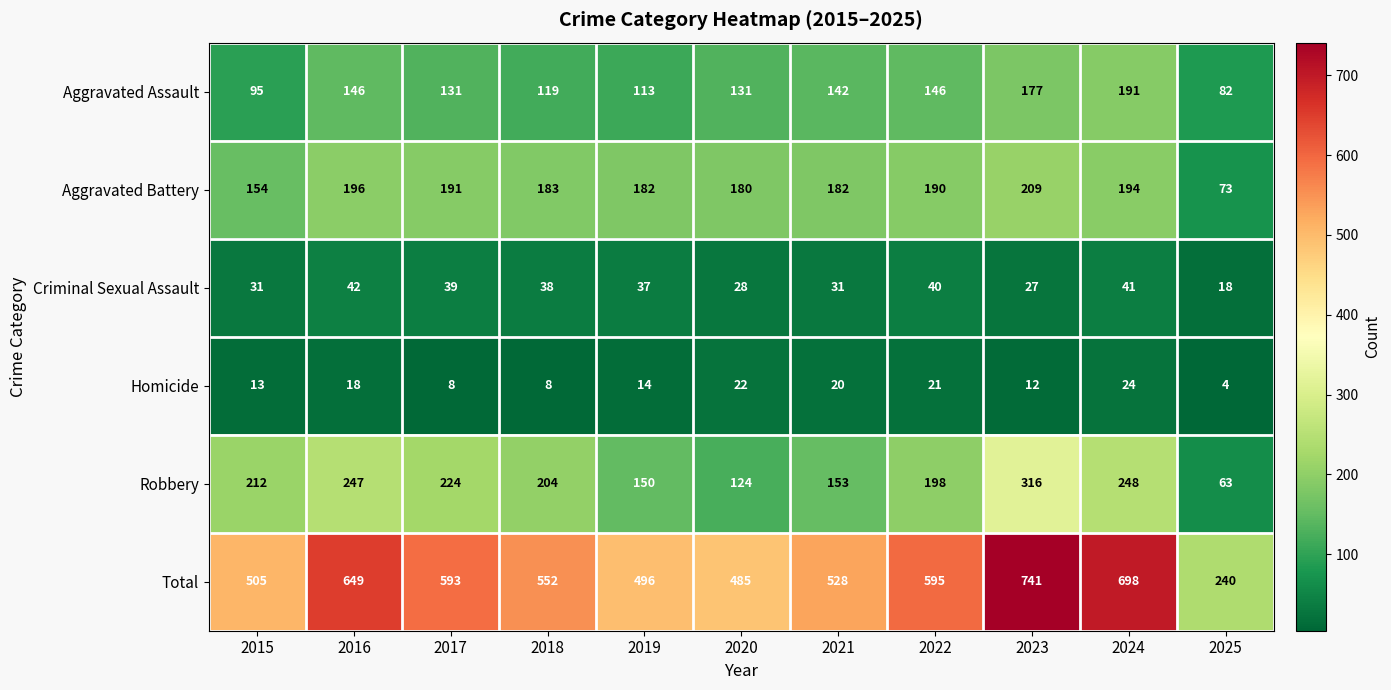

Where is Homicide nearest to the value 14?

2019